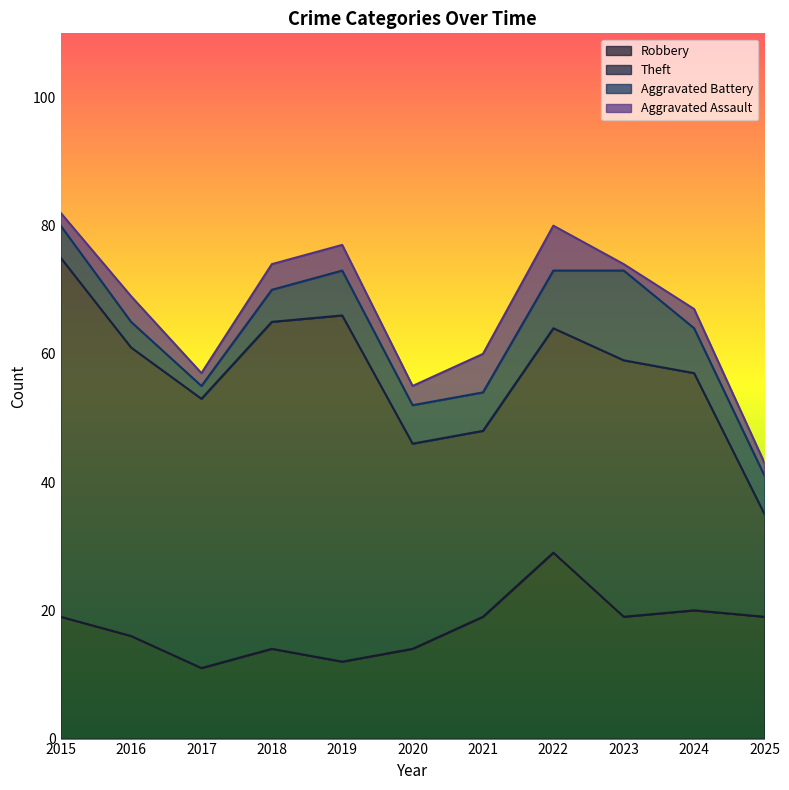

True or false: Aggravated Assault and Robbery cross at least once.

False